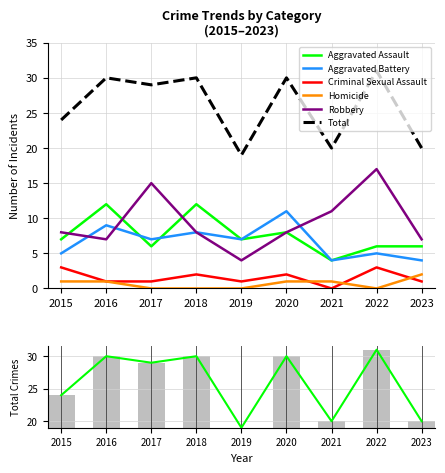

Is it true that Robbery equals 7 at 2019?

False